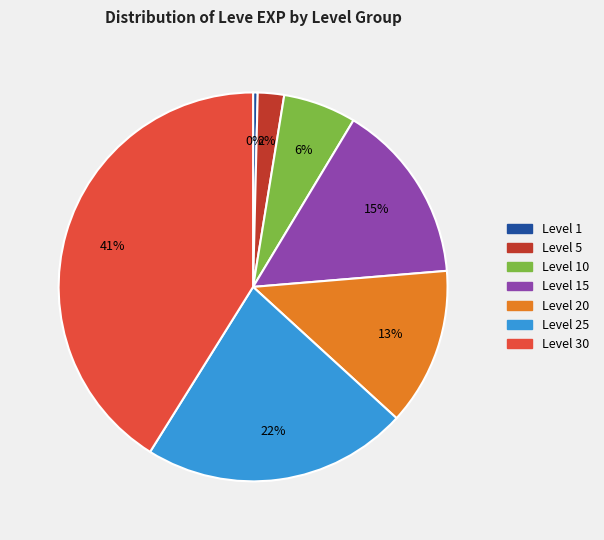

Is there a majority slice in this chart?

No